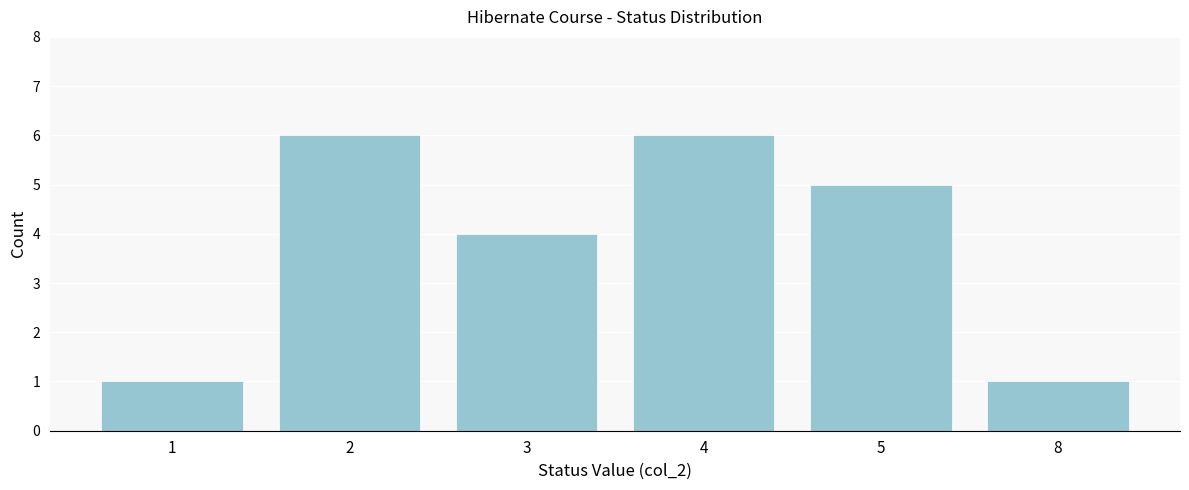

Reading left to right, what are all the values shown in this chart?

1=1	2=6	3=4	4=6	5=5	8=1